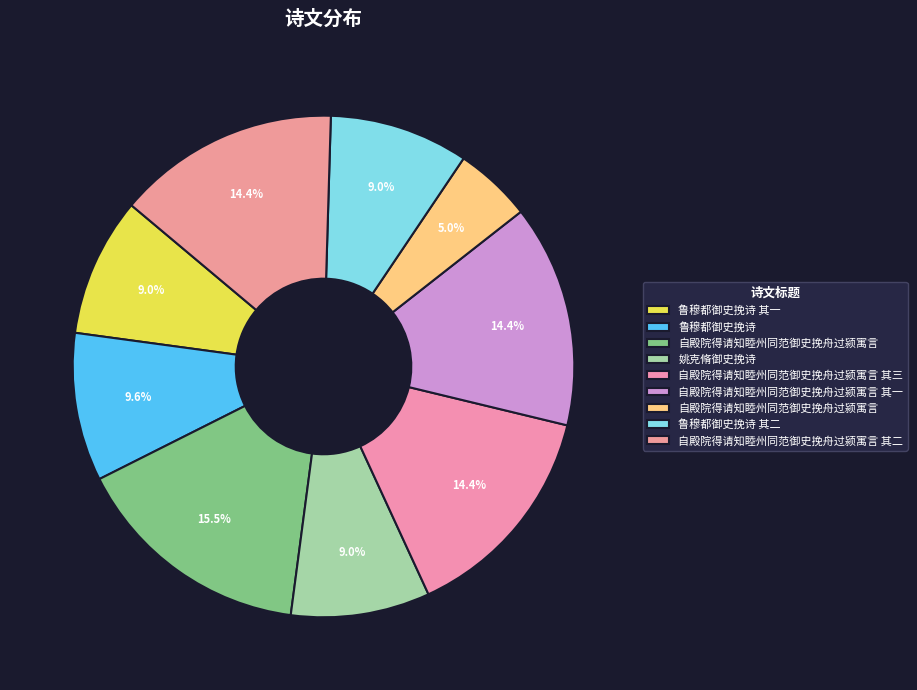

How many slices are in this pie chart?

9